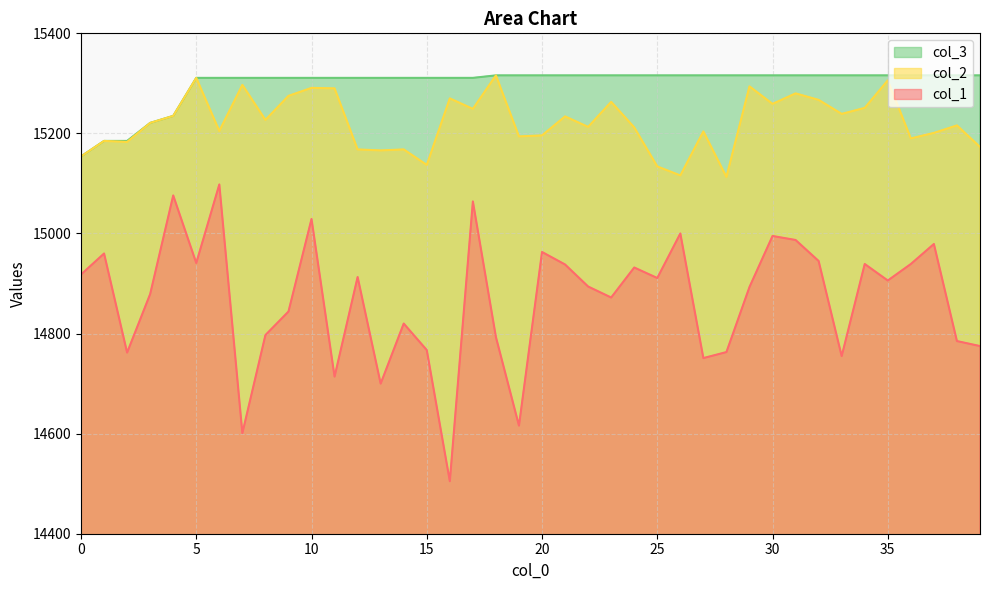

Is the value of col_2 at 2 greater than the value of col_3 at 21?

No